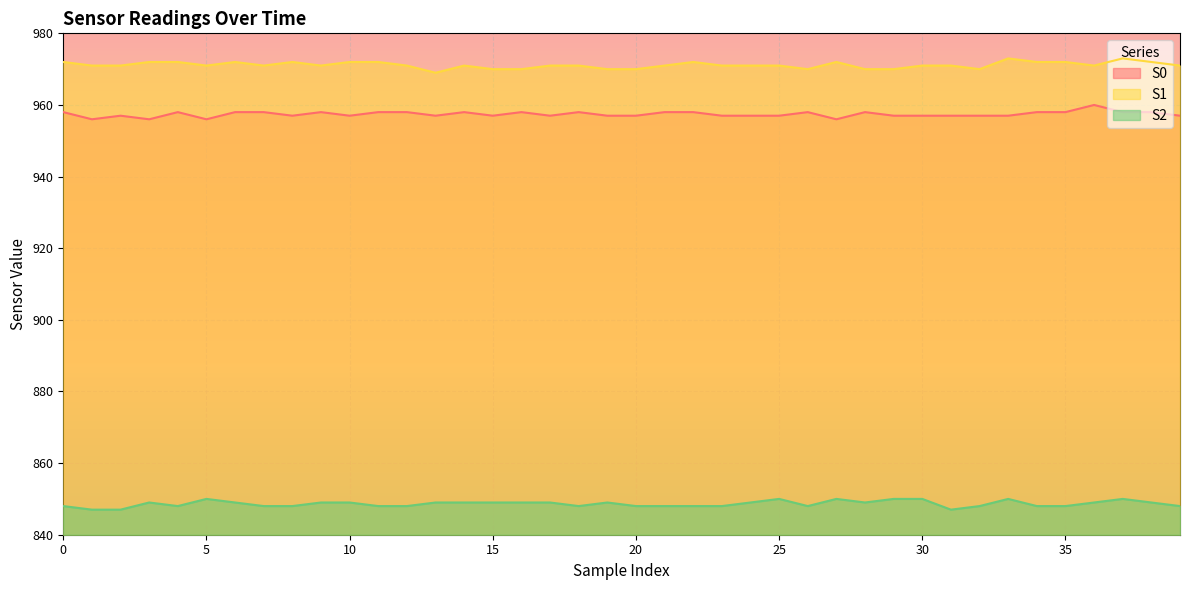

Which has a higher value, 20 or 31?

20